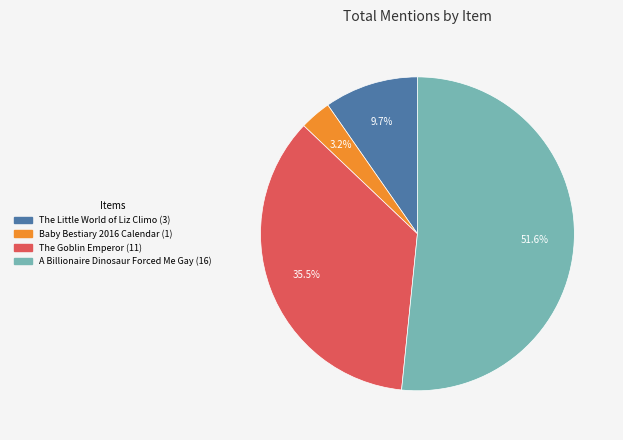

Is it true that A Billionaire Dinosaur Forced Me Gay is 41% of the pie?

False